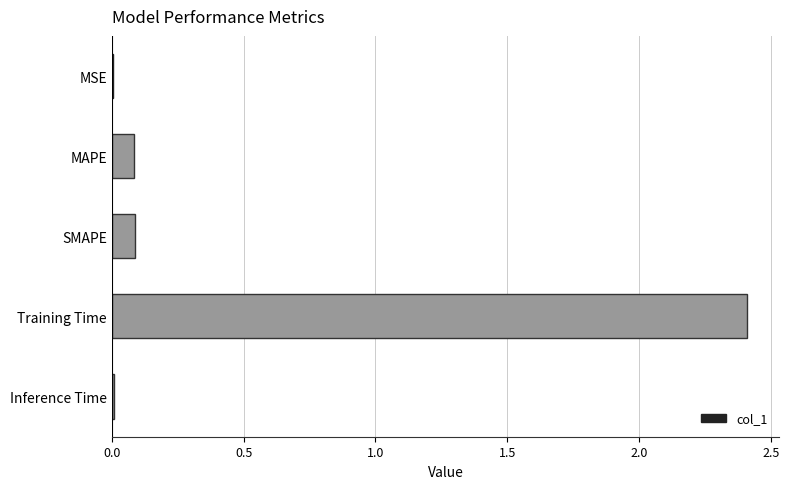

The chart shows a value of 0.0 at MSE. True or false?

True